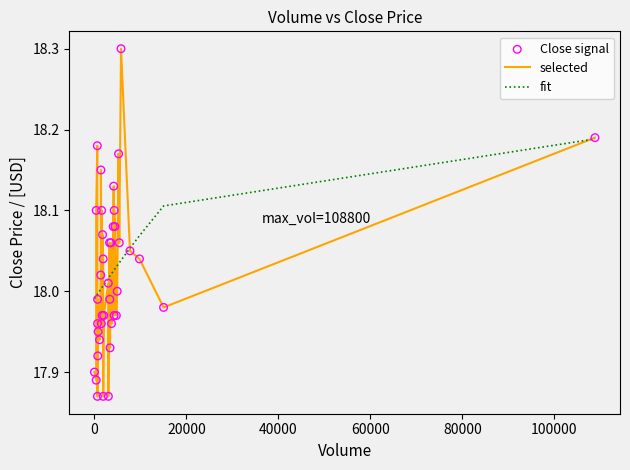

Which series has the largest range (max minus min)?

selected